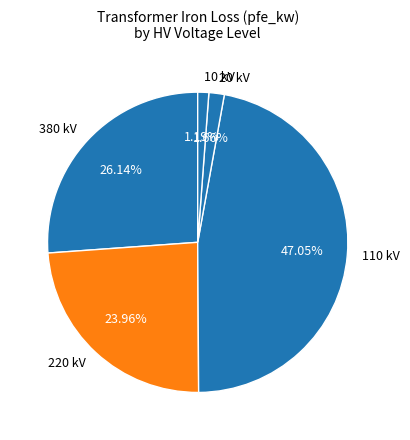

Does 220 kV represent more than half of the total?

No